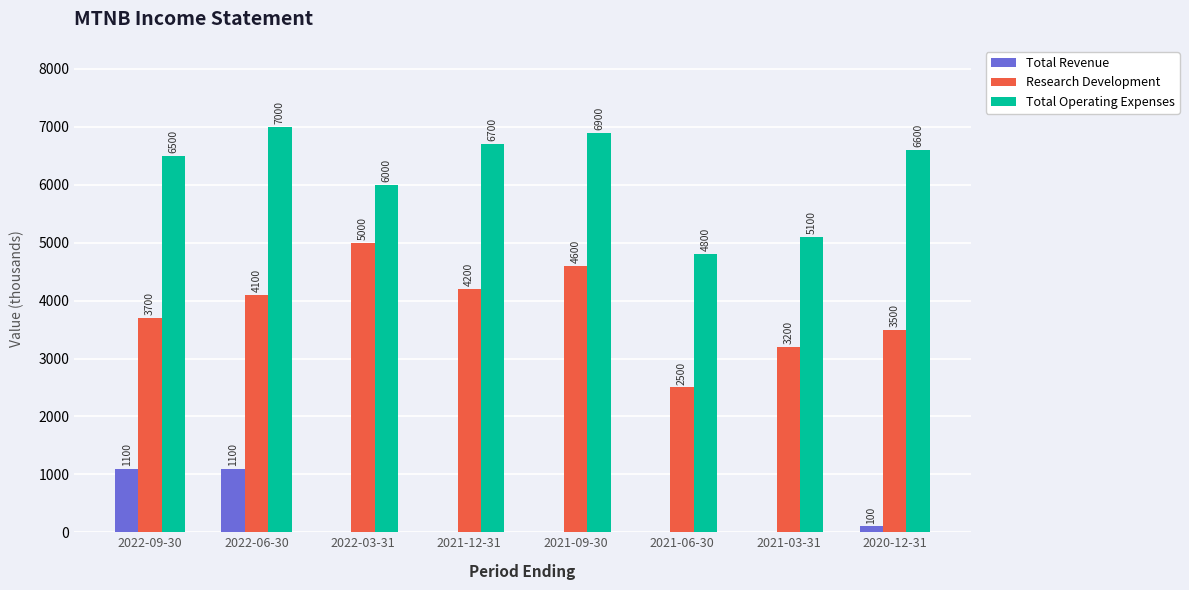

Reading right to left, transcribe all the data shown in this chart.

Total Revenue: 100	0	0	0	0	0	1100	1100
Research Development: 3500	3200	2500	4600	4200	5000	4100	3700
Total Operating Expenses: 6600	5100	4800	6900	6700	6000	7000	6500